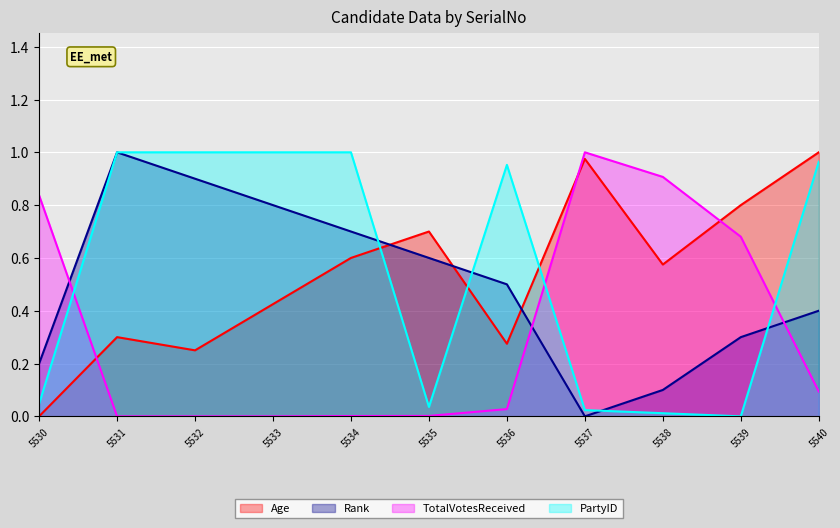

At which label does PartyID reach its minimum?

5539